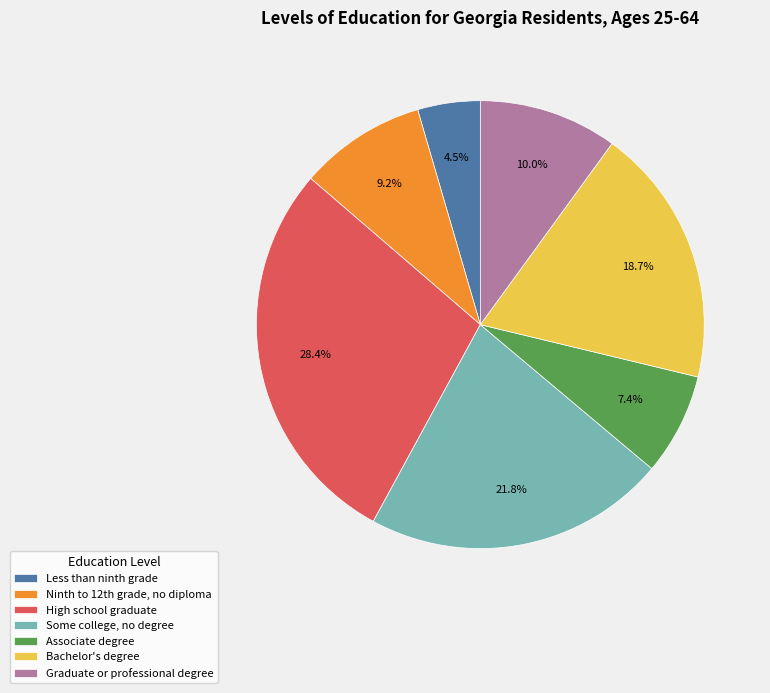

Which has a higher value, Some college, no degree or Less than ninth grade?

Some college, no degree